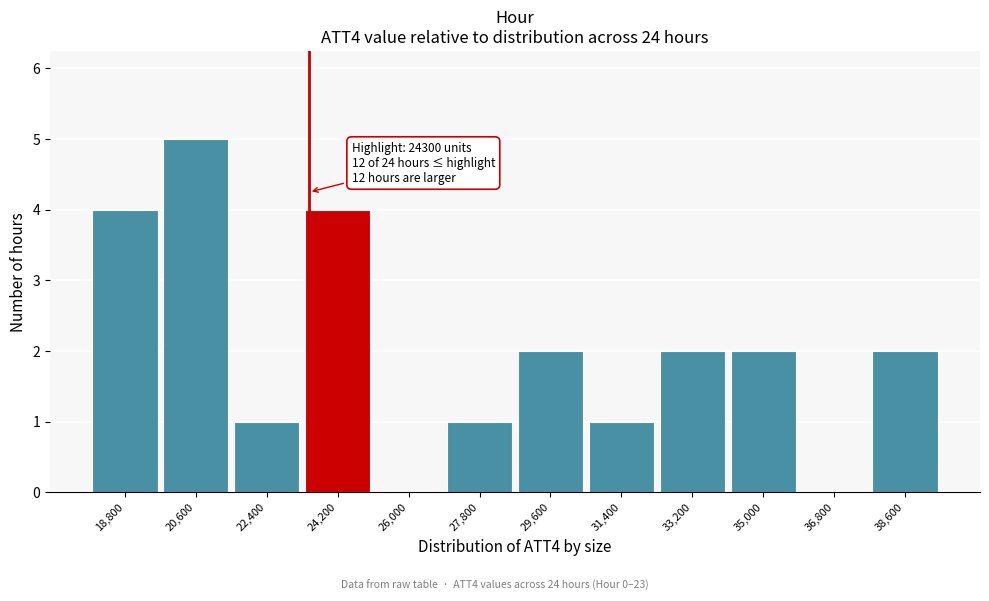

Reading left to right, what are all the values shown in this chart?

18,800=4	20,600=5	22,400=1	24,200=4	26,000=0	27,800=1	29,600=2	31,400=1	33,200=2	35,000=2	36,800=0	38,600=2